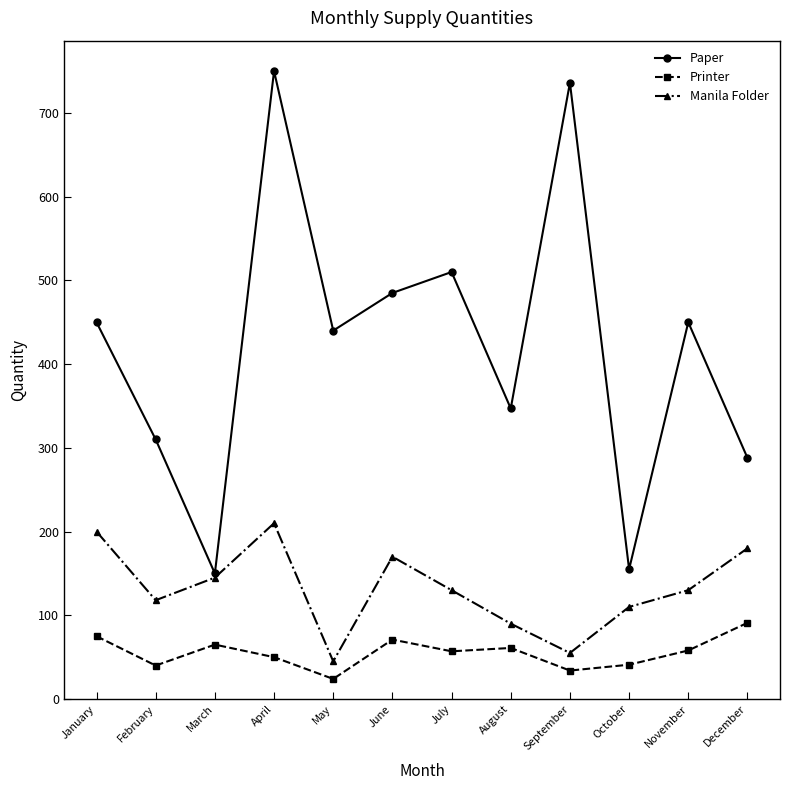

Is it true that Paper equals 219 at September?

False